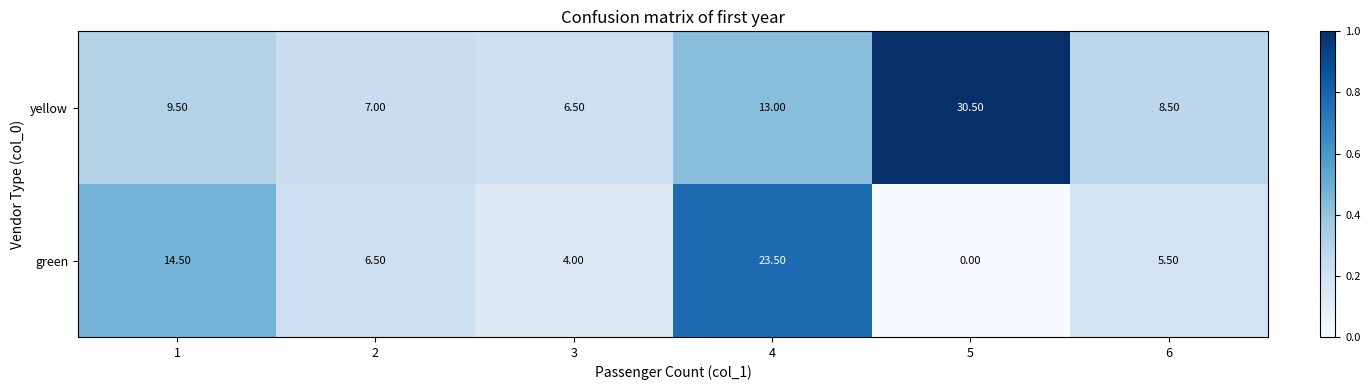

List the series in order of their peak value, lowest first.

green, yellow